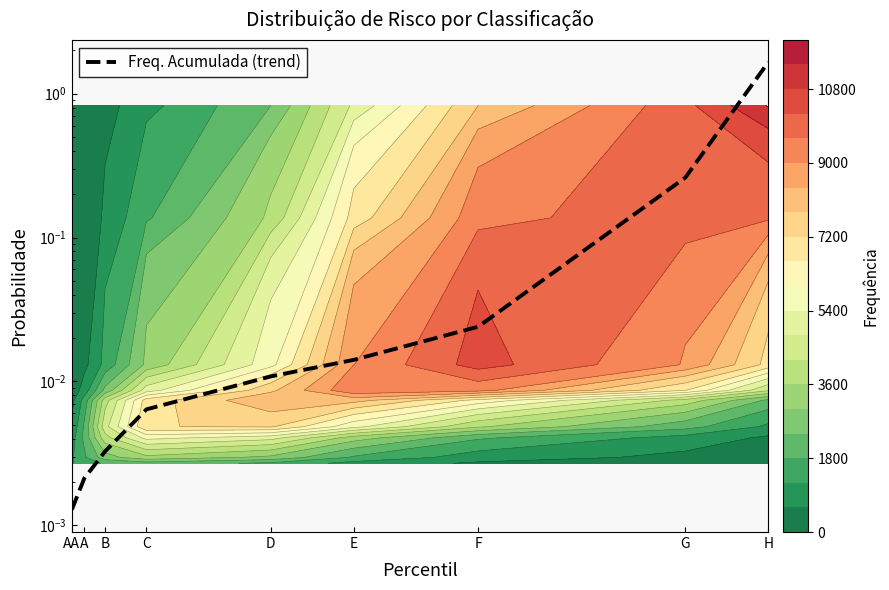

Rank the categories by value from lowest to highest.

AA, A, B, C, D, E, F, G, H